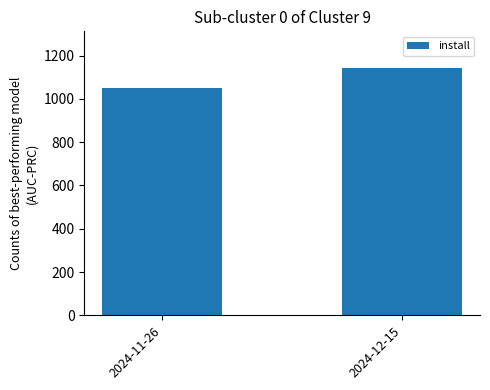

What position from the left is 2024-12-15?

2